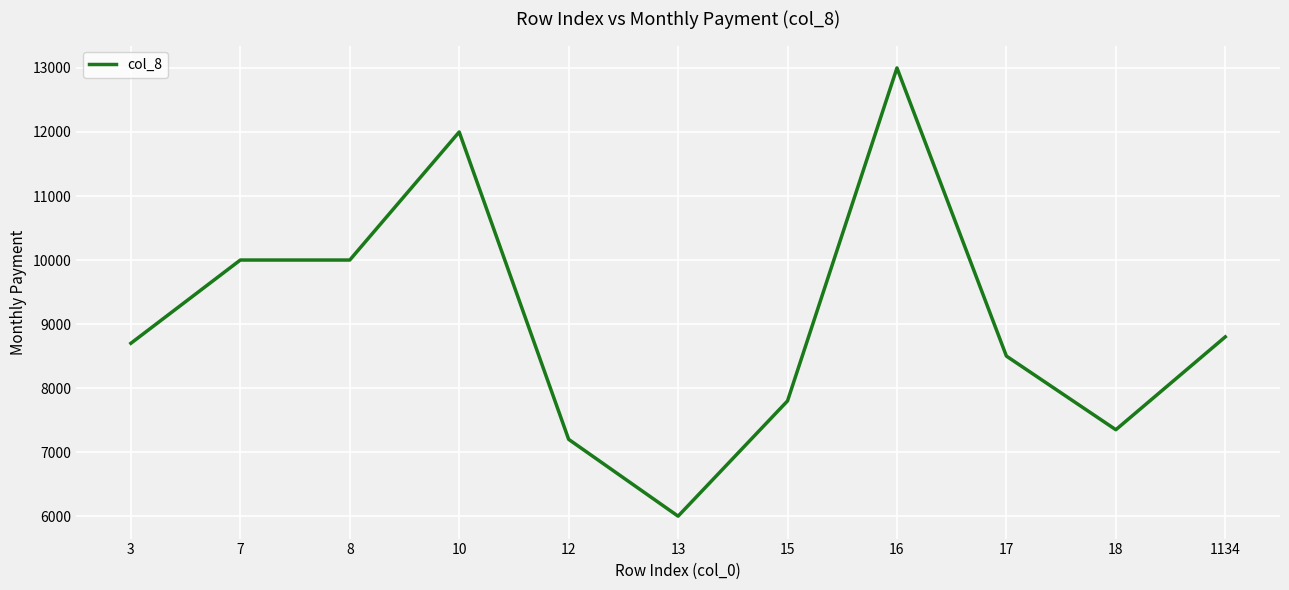

Does the chart have visible grid lines?

Yes